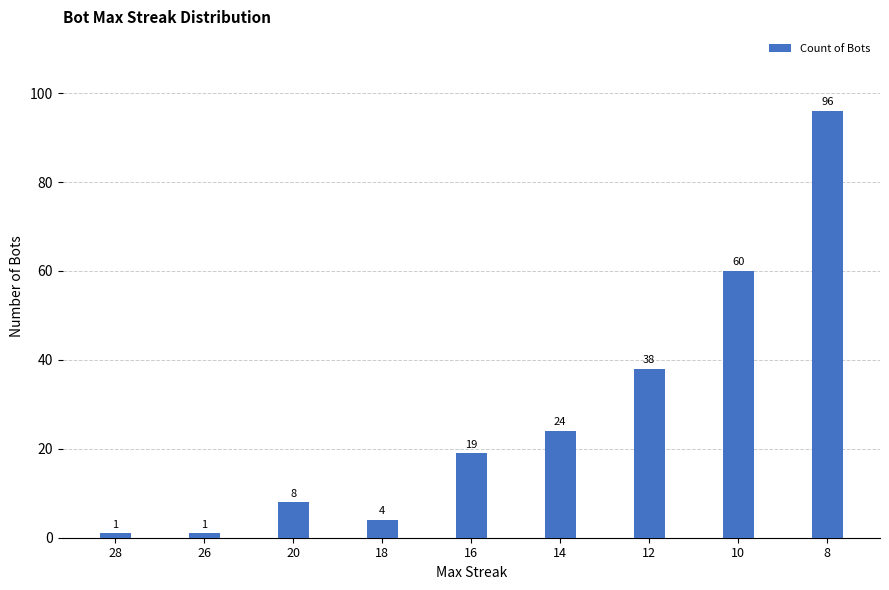

What is the value of the 5th bar from the left?

19